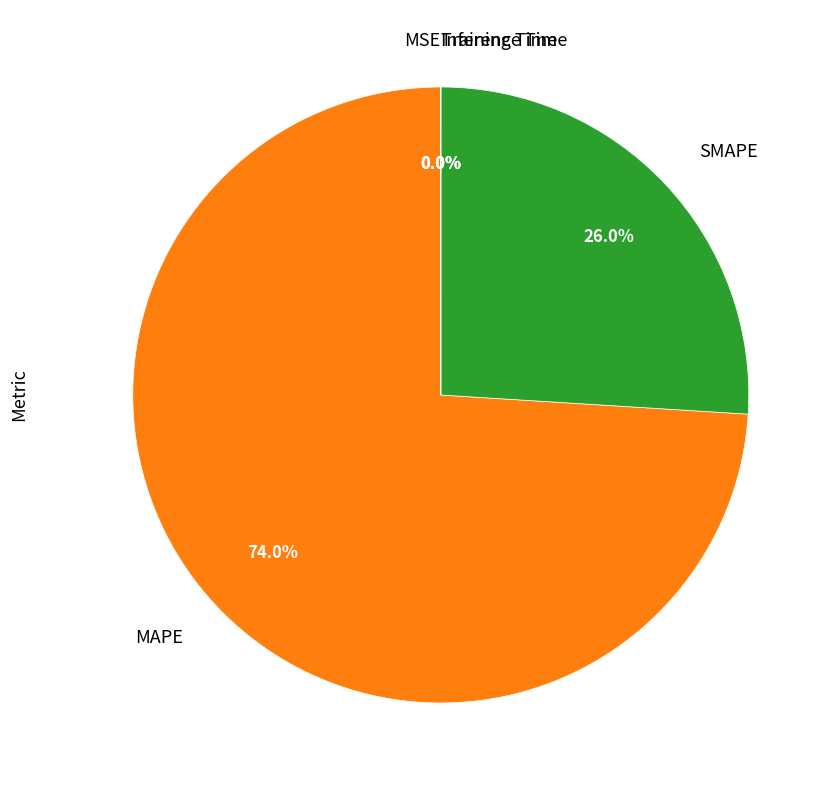

Which category has the biggest portion of the pie?

MAPE